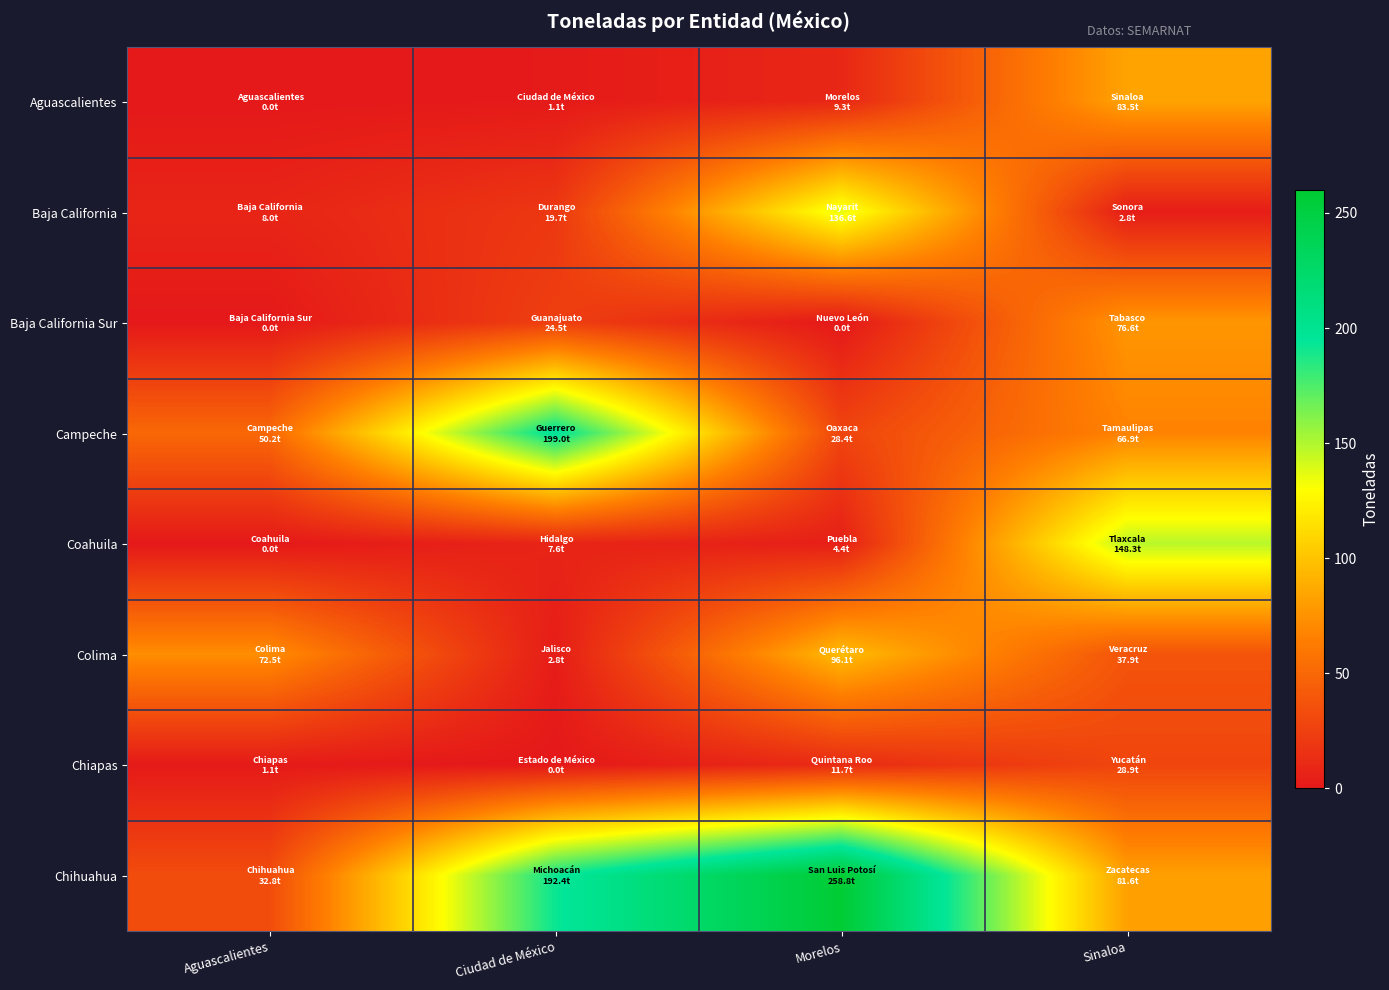

Rank the series at Sinaloa from lowest to highest value.

Baja California, Chiapas, Colima, Campeche, Baja California Sur, Chihuahua, Aguascalientes, Coahuila